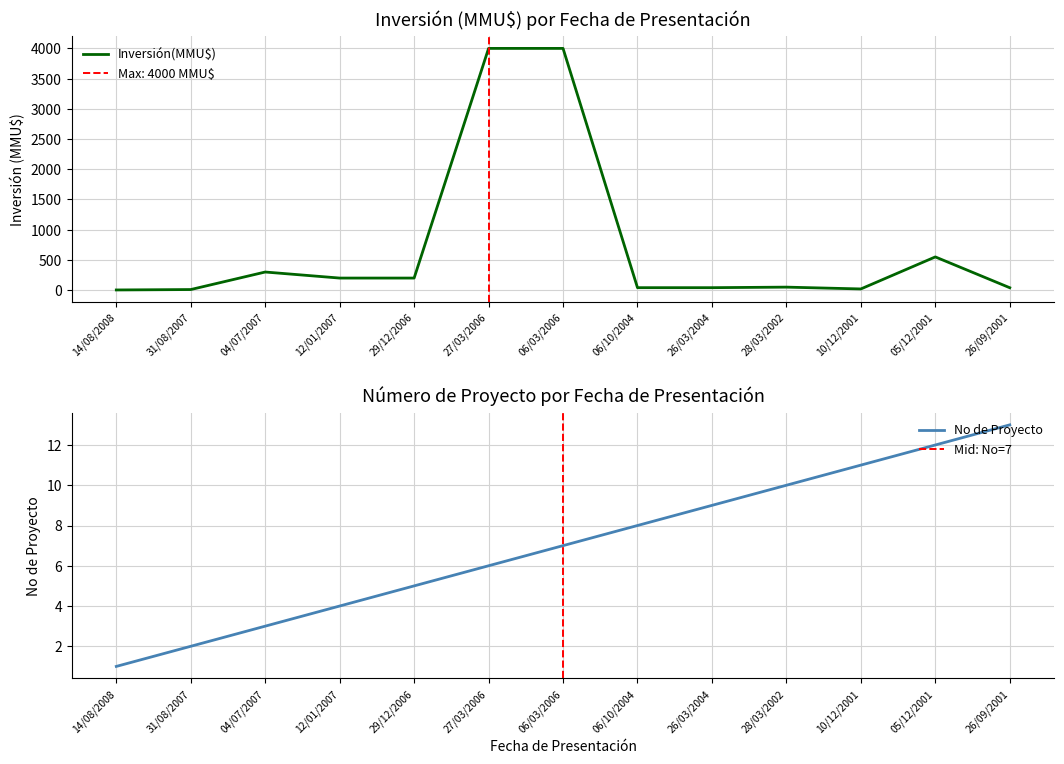

What is the label of the 2nd point from the left?

31/08/2007